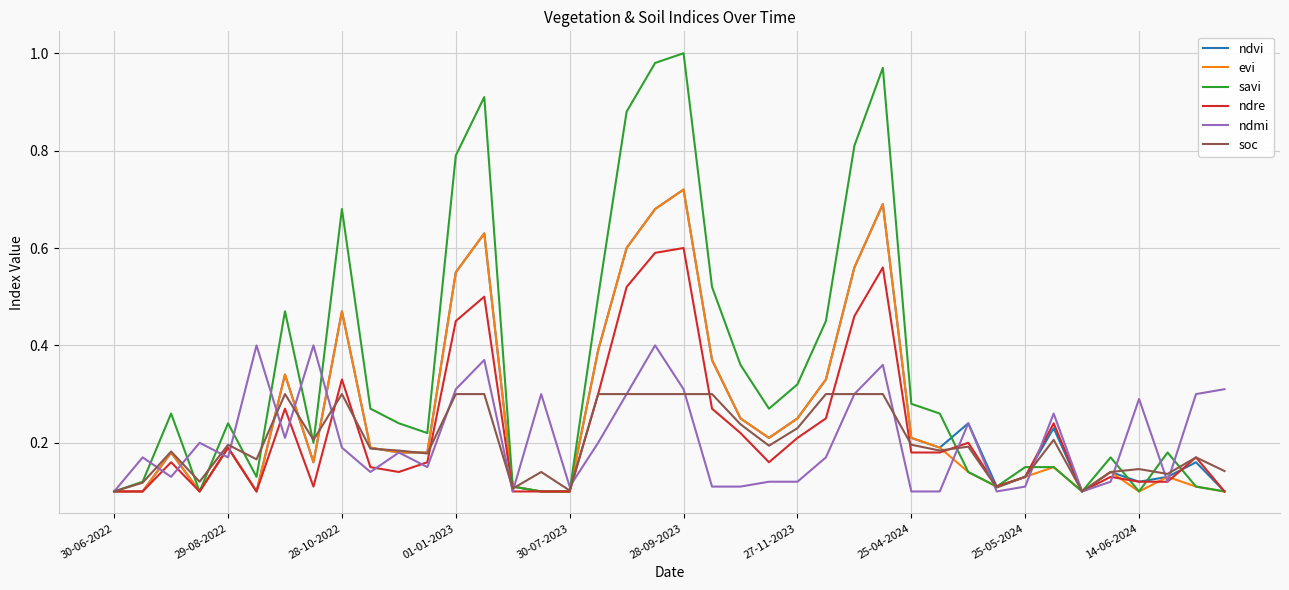

Which series has the largest total across all categories?

savi